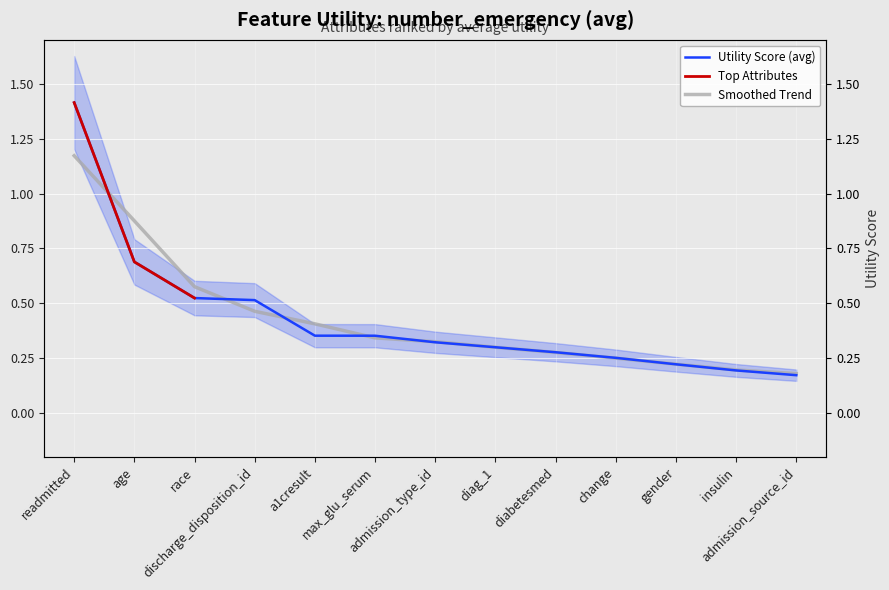

What is the difference between the maximum and minimum values?

1.2